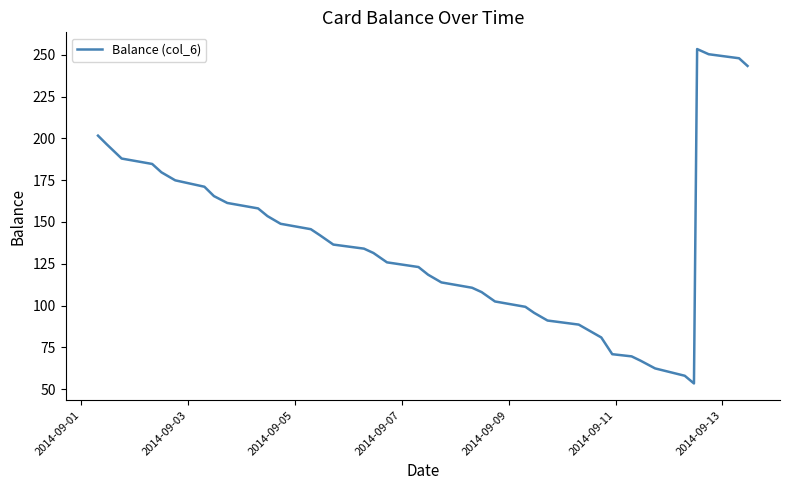

What is the maximum value shown in the chart?

253.4